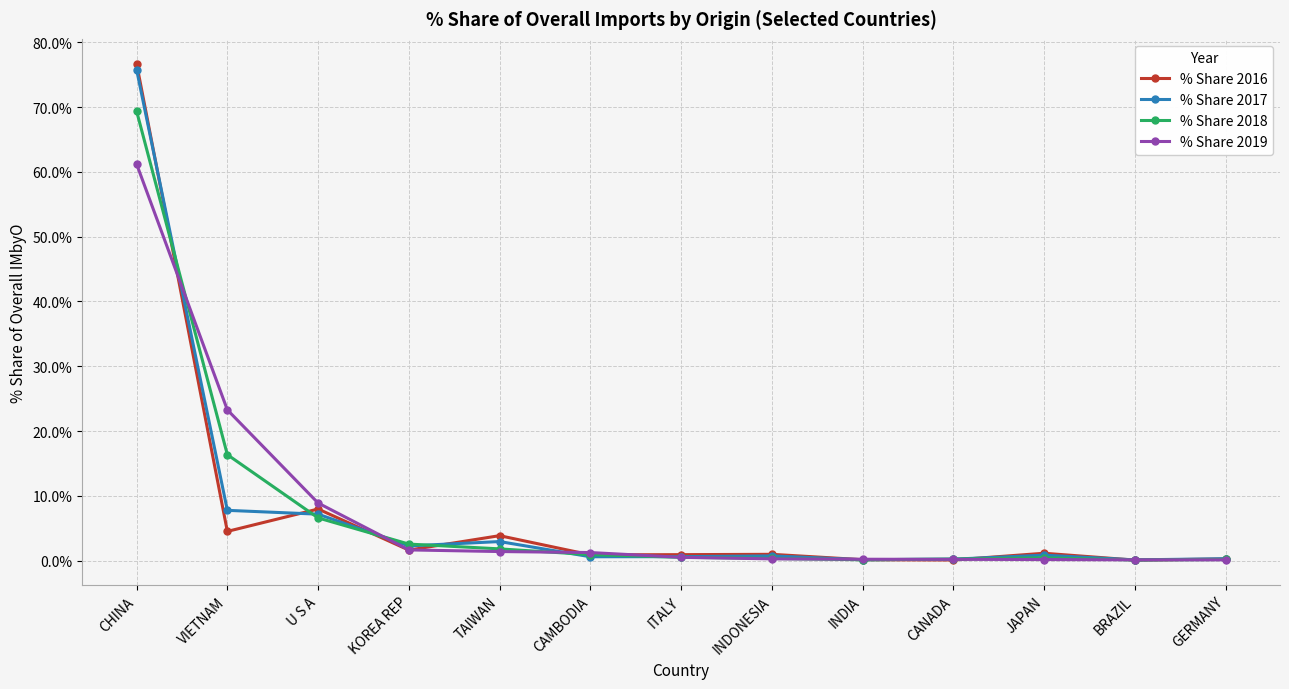

Which series has the largest range (max minus min)?

% Share 2016